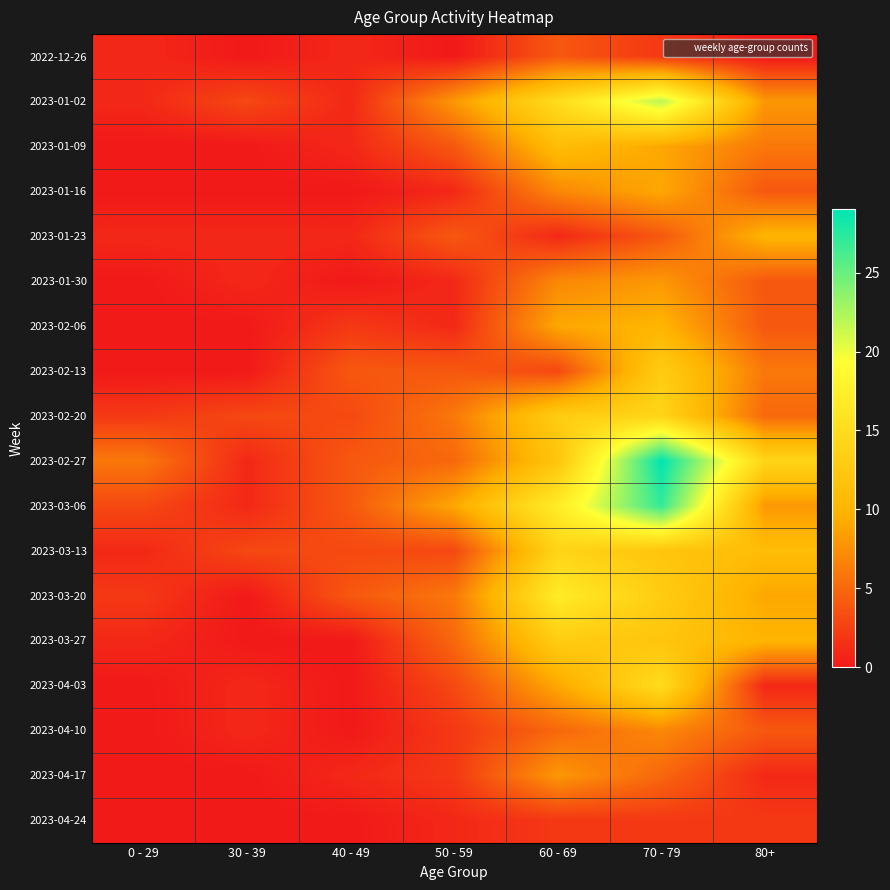

What is the greatest value displayed?

29